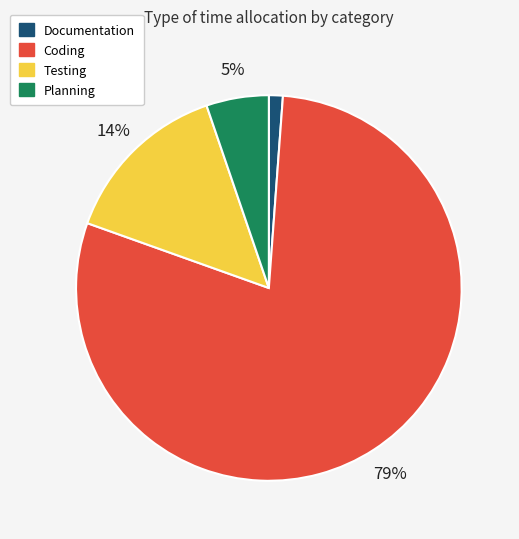

To the nearest percent, what portion does Planning represent?

5%